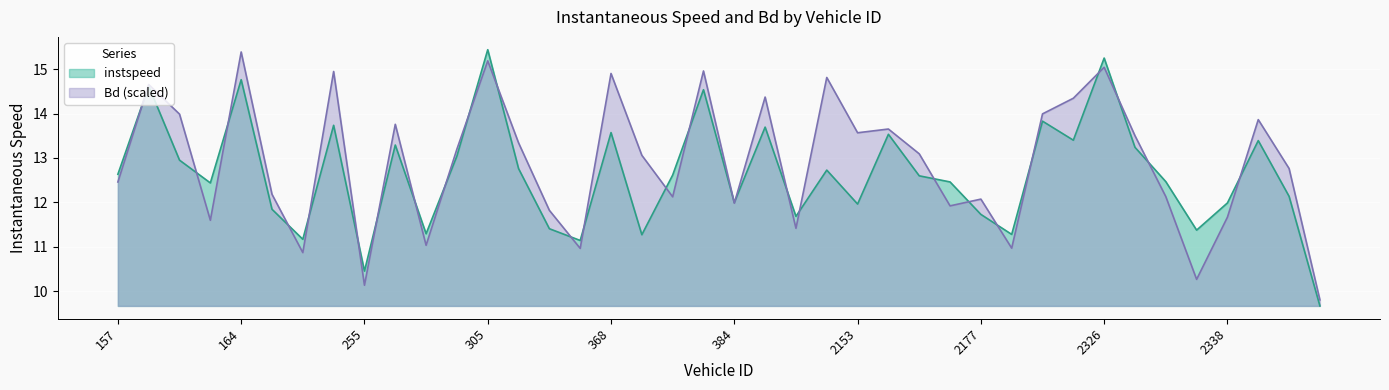

What is the sum of all Bd values?

515.8